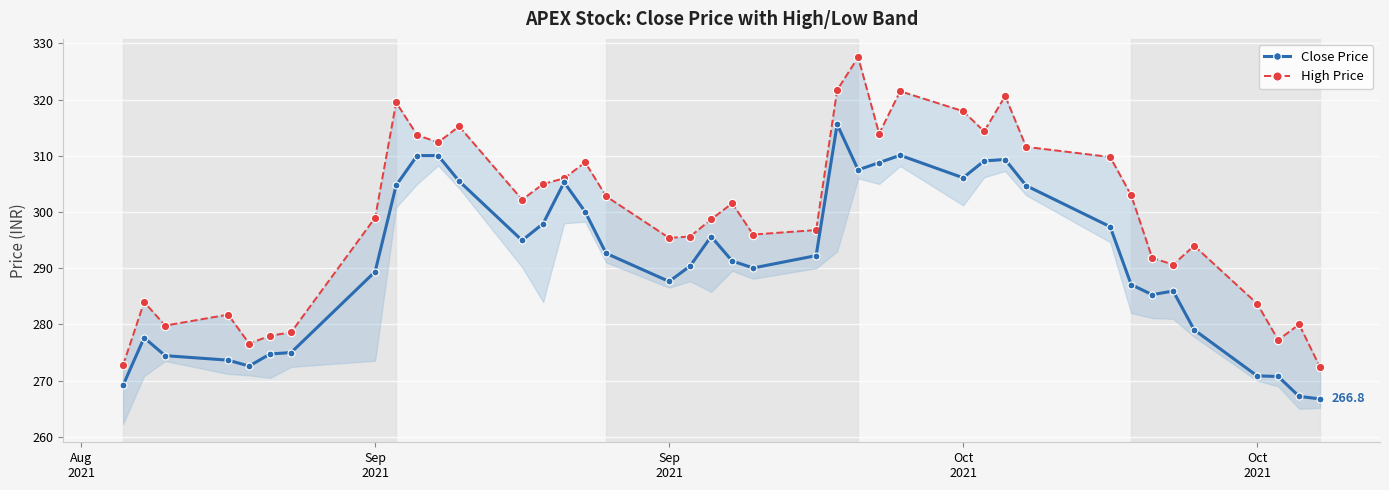

What is the maximum value for Close Price?

315.6